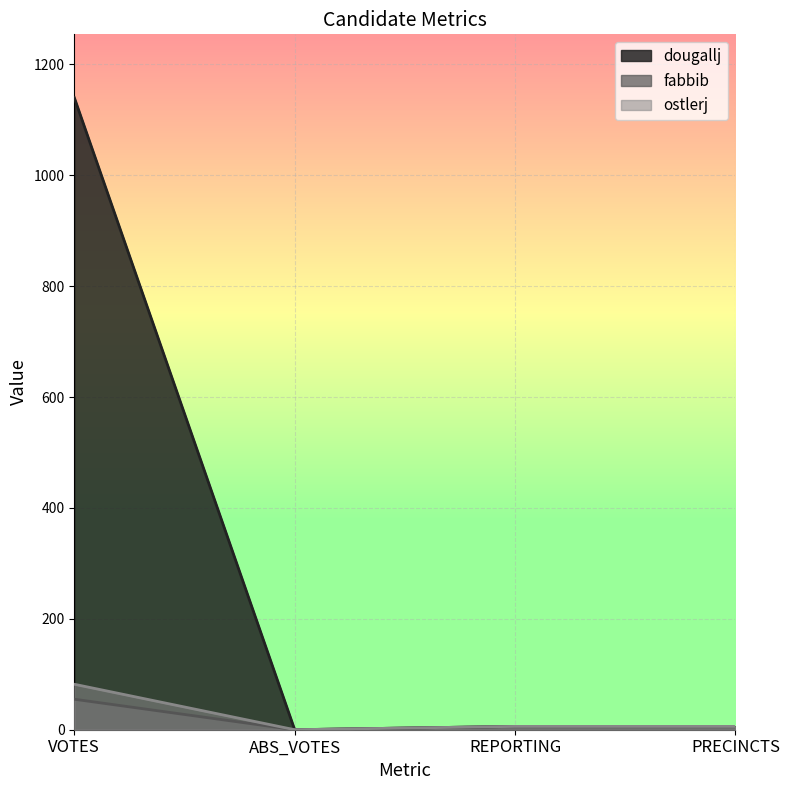

How many values in the fabbib series exceed 6?

1